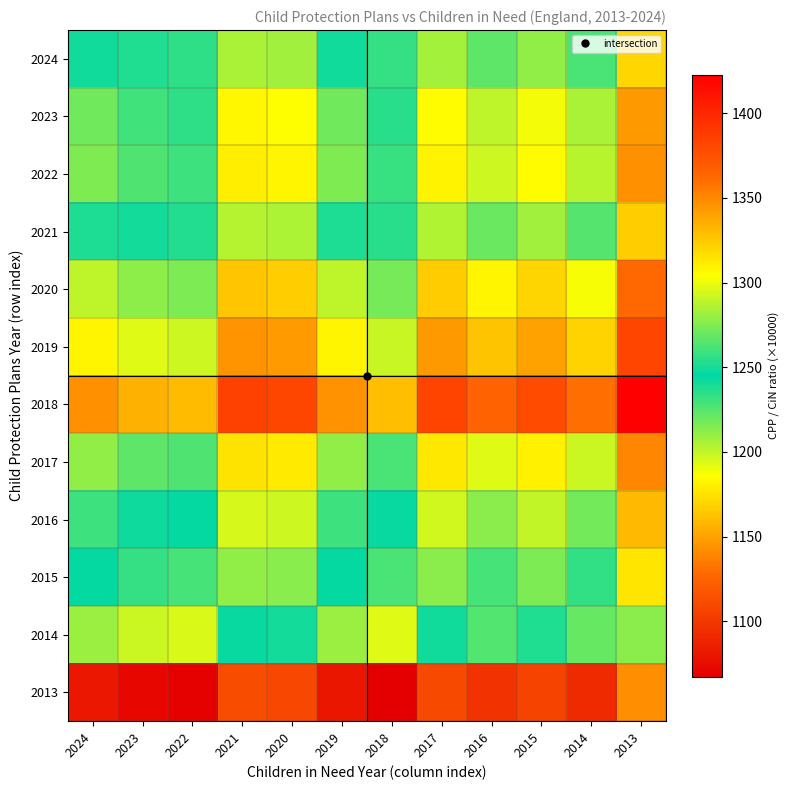

At 2018, list the series in order from smallest to largest.

2013, 2014, 2015, 2024, 2021, 2016, 2023, 2022, 2017, 2020, 2019, 2018